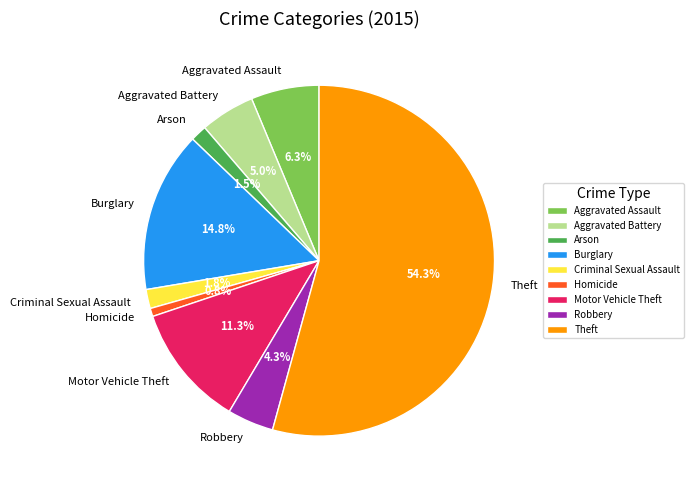

How much of the chart is everything except Criminal Sexual Assault?

98.2%